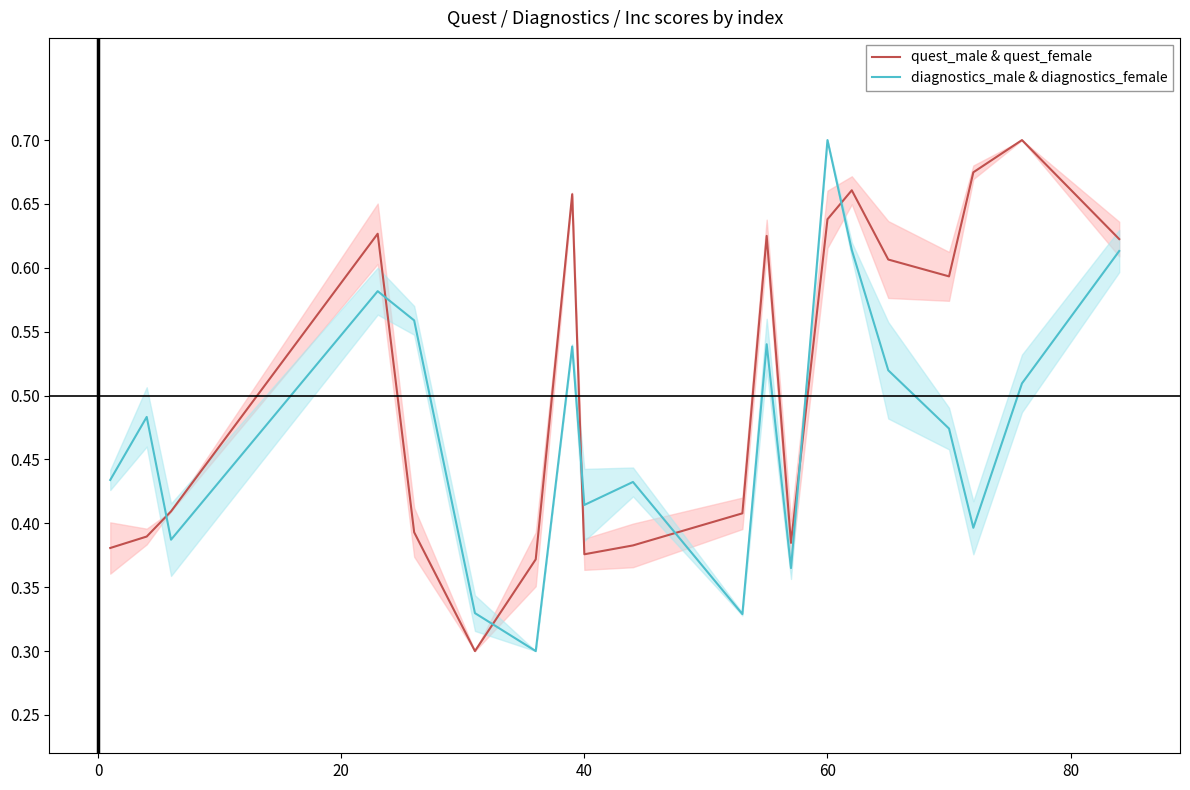

Which category has the highest value in the diagnostics_male & diagnostics_female series?

60